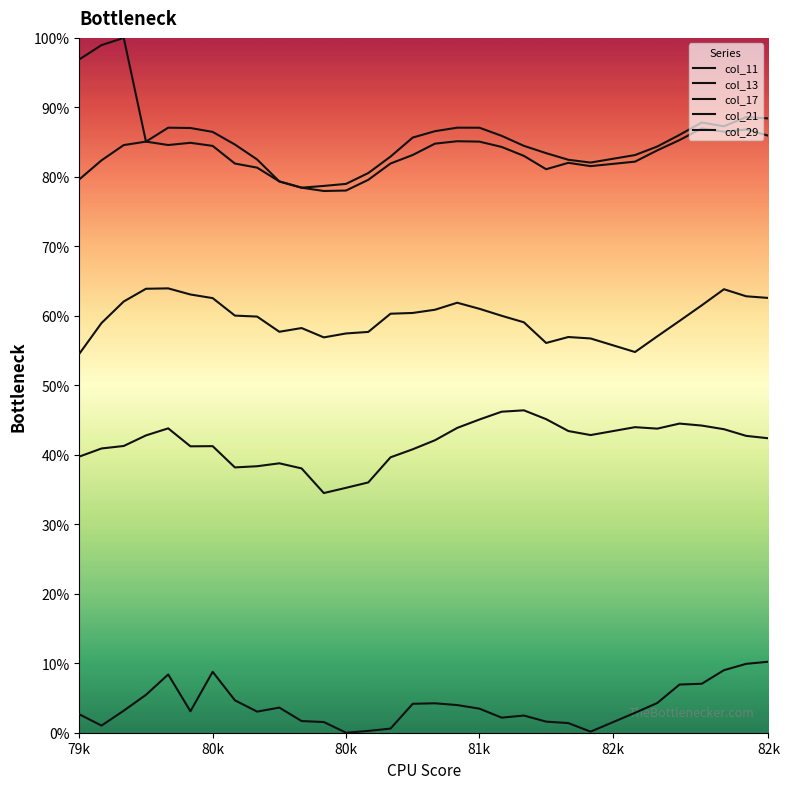

Between 804 and 816, which series saw the biggest shift?

col_21